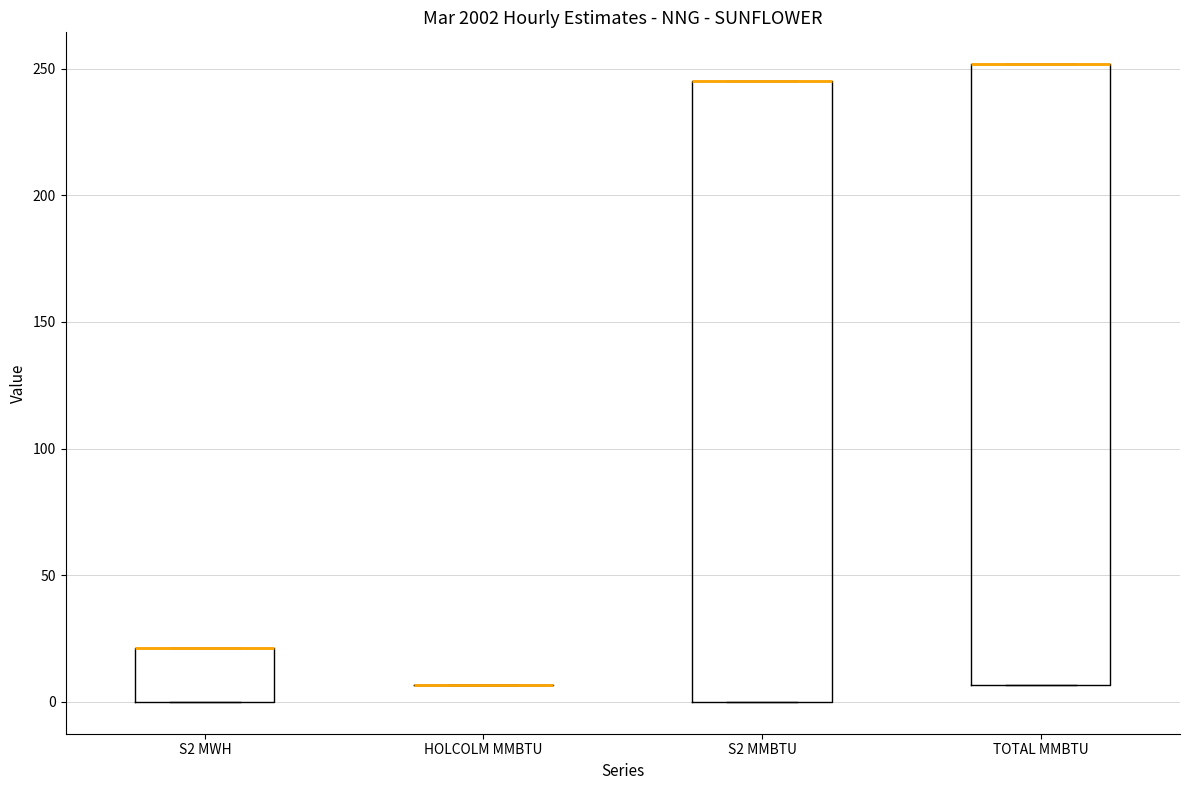

Reading left to right, read every box against the y-axis: the position of its median line, the range the box covers, and the ends of its whiskers. The values are not printed on the chart, so give them approximately, as read against the axis.

S2 MWH: median 20 (drawn on the box's upper edge), box 0 to 20, whiskers 0 to 20
HOLCOLM MMBTU: box collapsed to a line at 5, whiskers 5 to 5
S2 MMBTU: median 245 (drawn on the box's upper edge), box 0 to 245, whiskers 0 to 245
TOTAL MMBTU: median 250 (drawn on the box's upper edge), box 5 to 250, whiskers 5 to 250